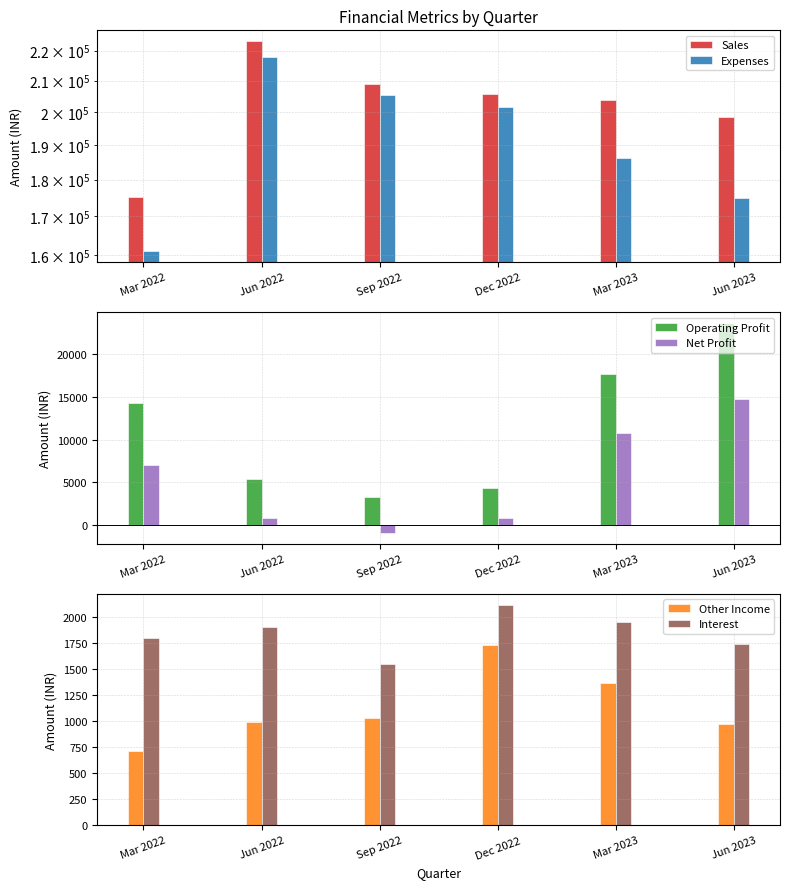

What is the difference between the maximum and minimum values in the Net Profit series?

15645